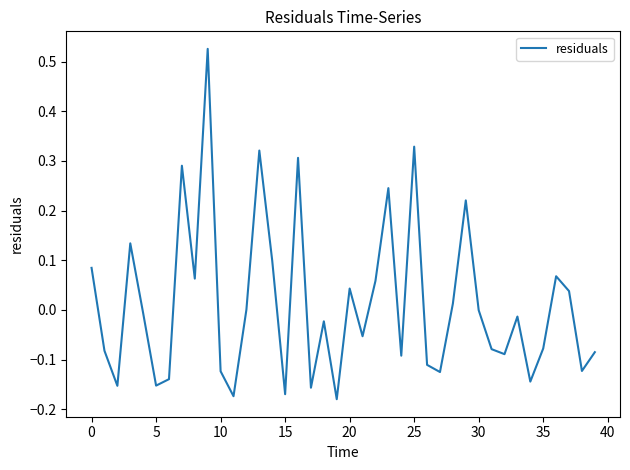

What is the difference between the maximum and minimum values?

0.7